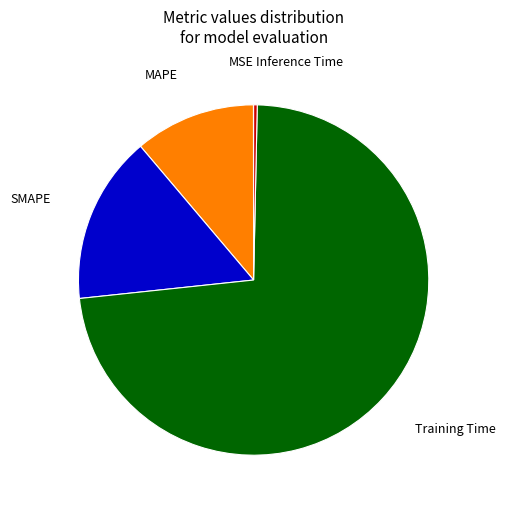

Is Training Time the majority of the pie?

Yes